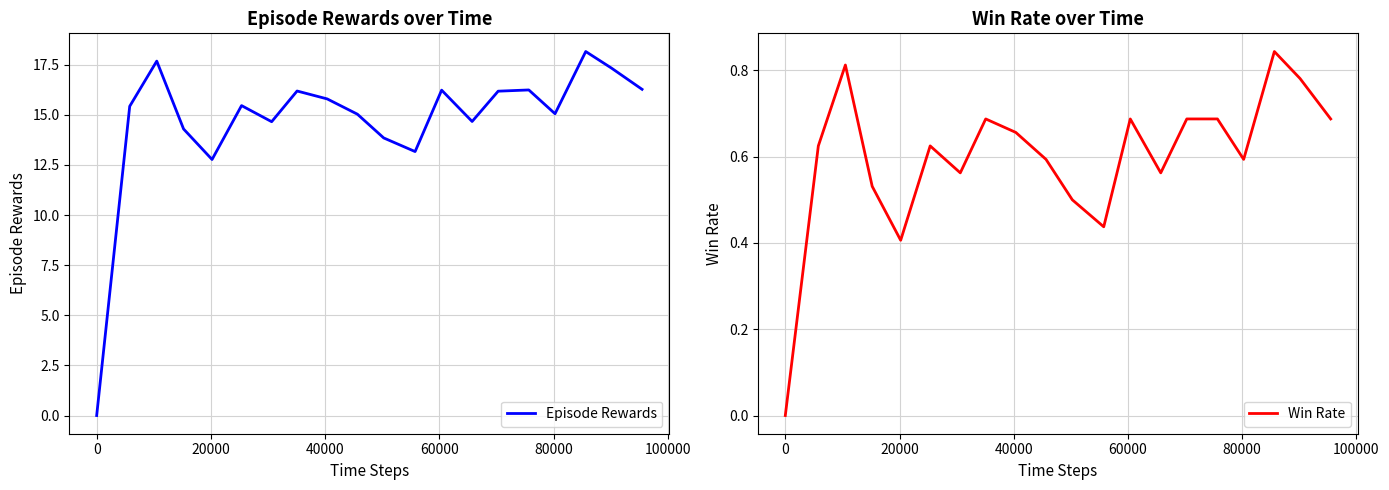

What is the highest value of the Episode Rewards series?

18.2